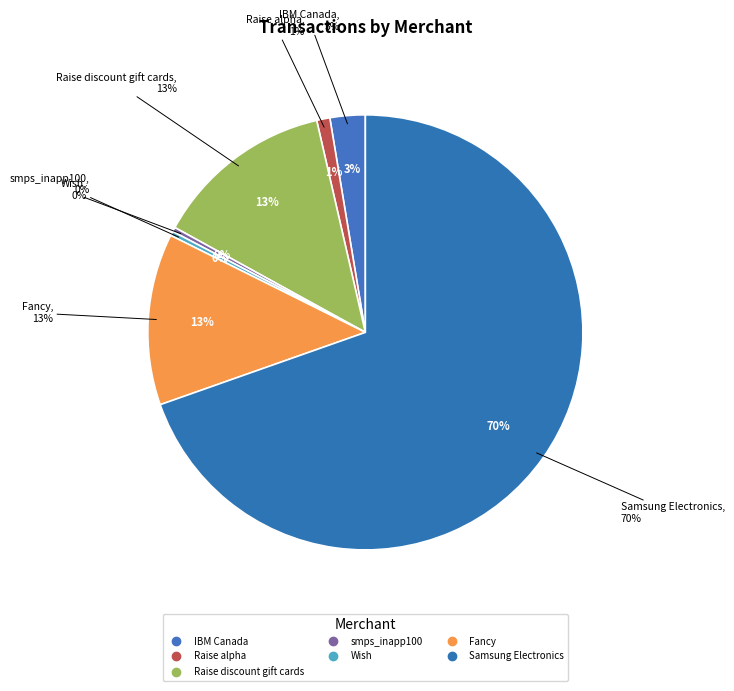

Do IBM Canada and Raise alpha together represent more than half of the pie?

No